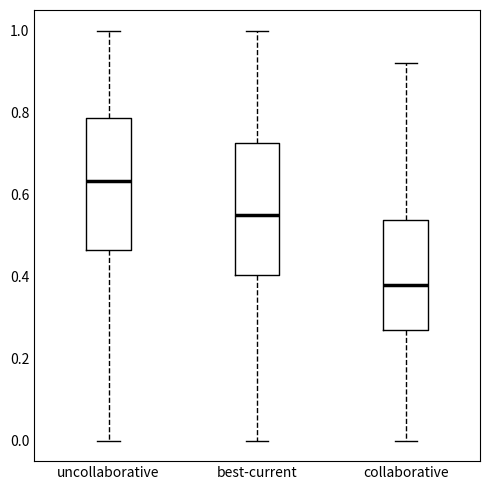

Where is the upper edge of the box for uncollaborative on the y-axis? The values are not printed on the chart, so give them approximately, as read against the axis.

0.78